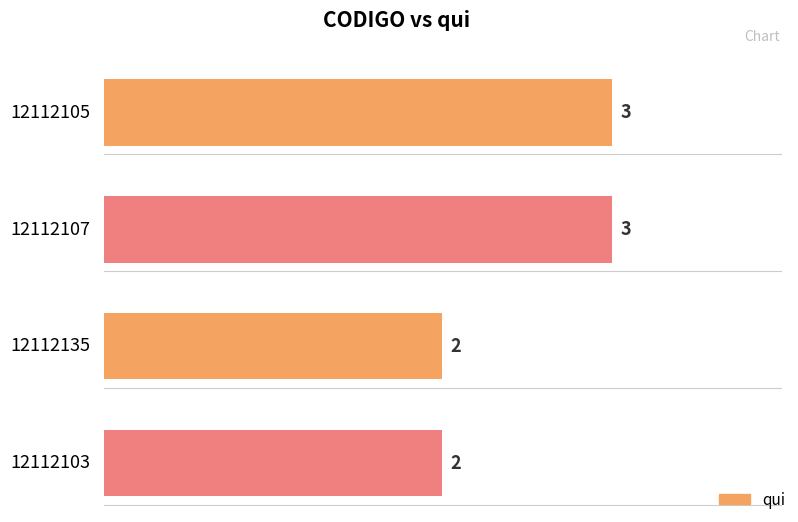

List the labels in order of value, smallest first.

12112135, 12112103, 12112105, 12112107